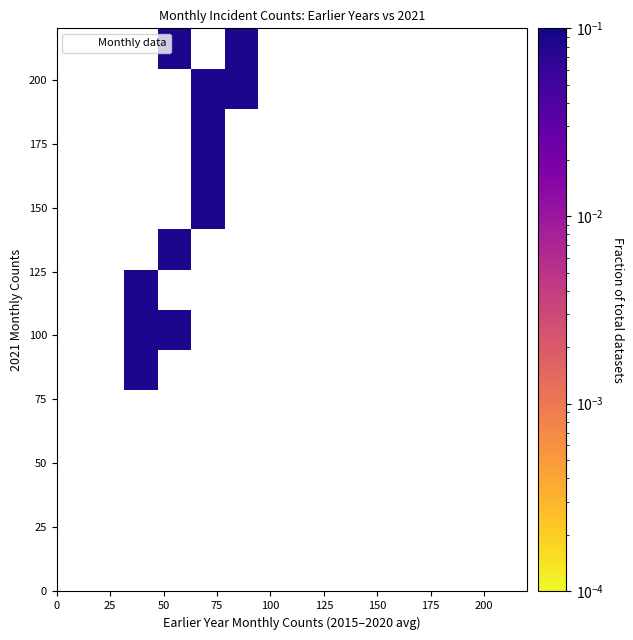

What is the average Y value?

154